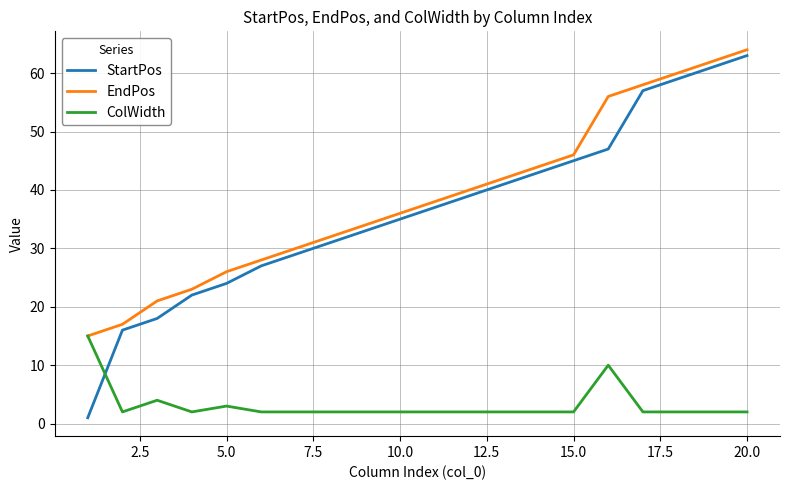

Reading left to right, transcribe all the data shown in this chart.

StartPos: 1	16	18	22	24	27	29	31	33	35	37	39	41	43	45	47	57	59	61	63
EndPos: 15	17	21	23	26	28	30	32	34	36	38	40	42	44	46	56	58	60	62	64
ColWidth: 15	2	4	2	3	2	2	2	2	2	2	2	2	2	2	10	2	2	2	2